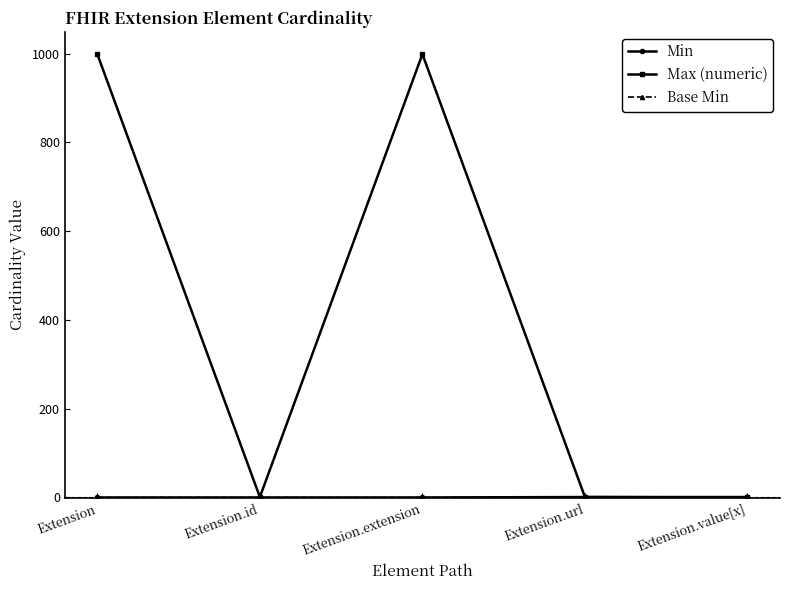

Is this an area chart (filled region under the line)?

No